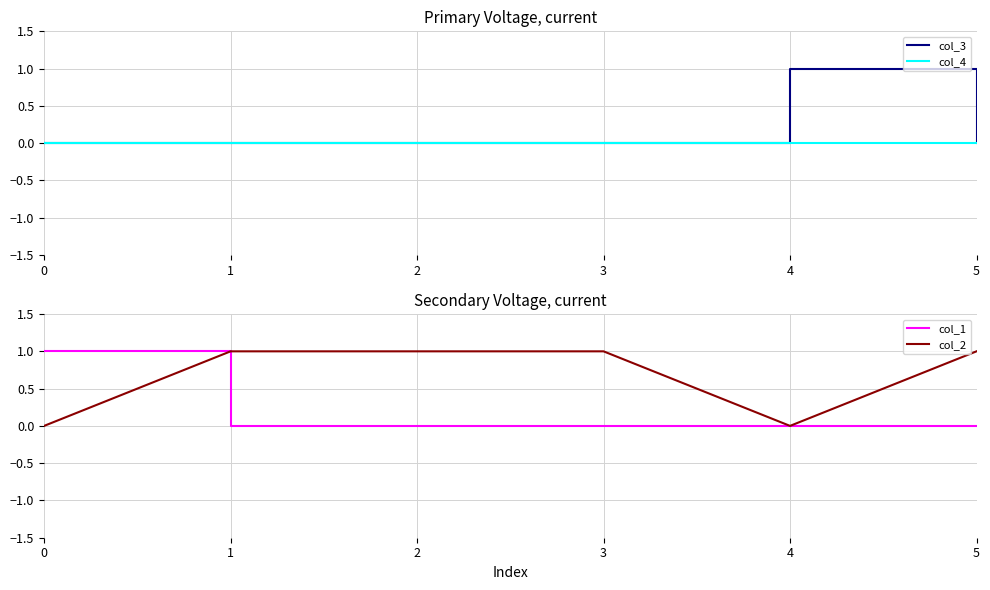

True or false: col_4 has a value of 0 at 4.

True